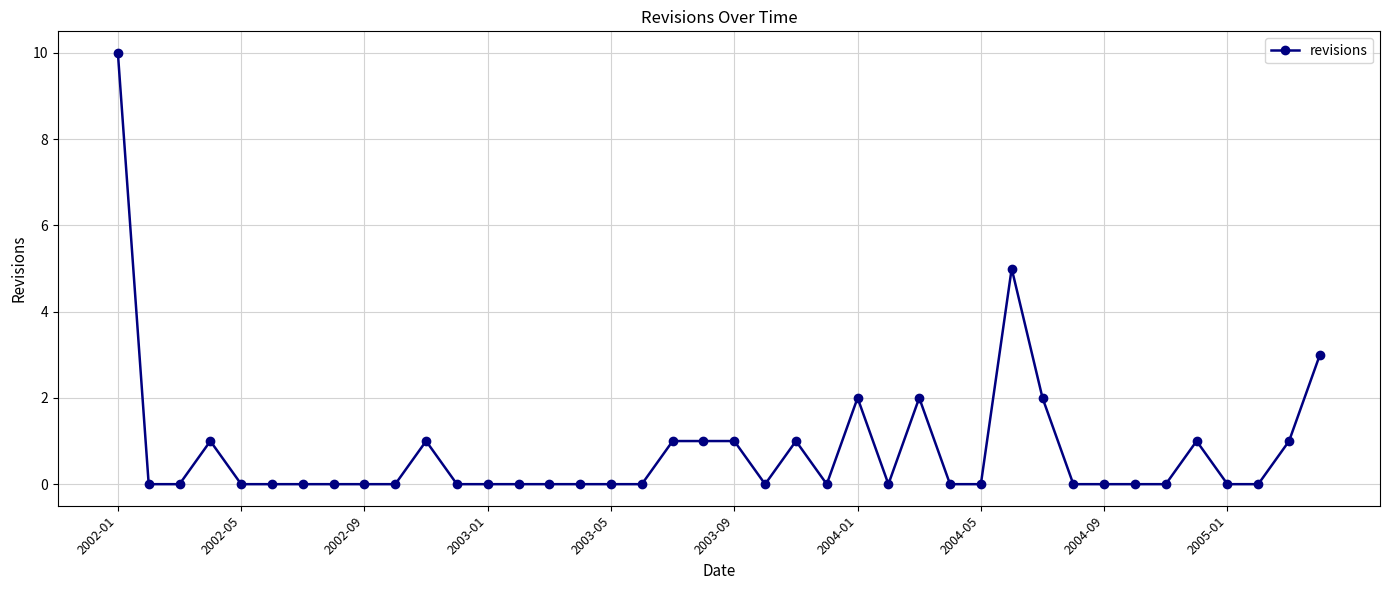

How many data points does each series have?

40